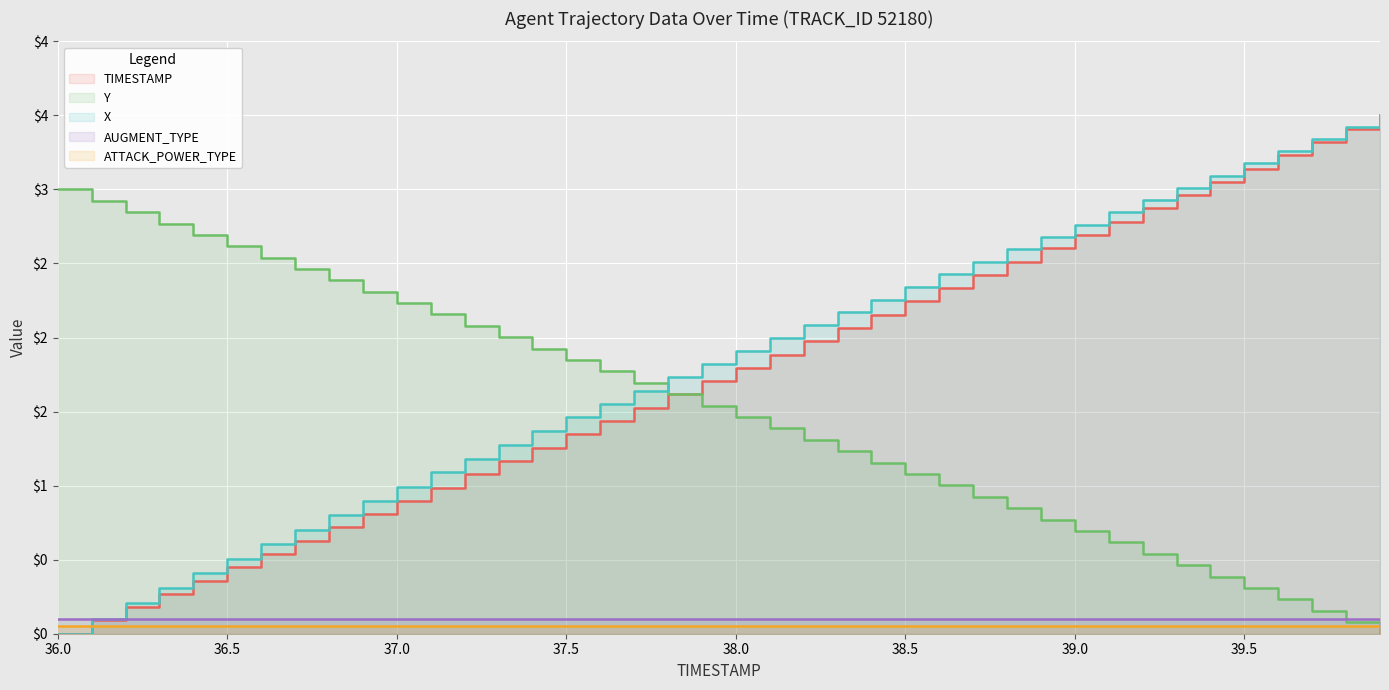

Which series ends up on top after the final intersection of Y and X?

X